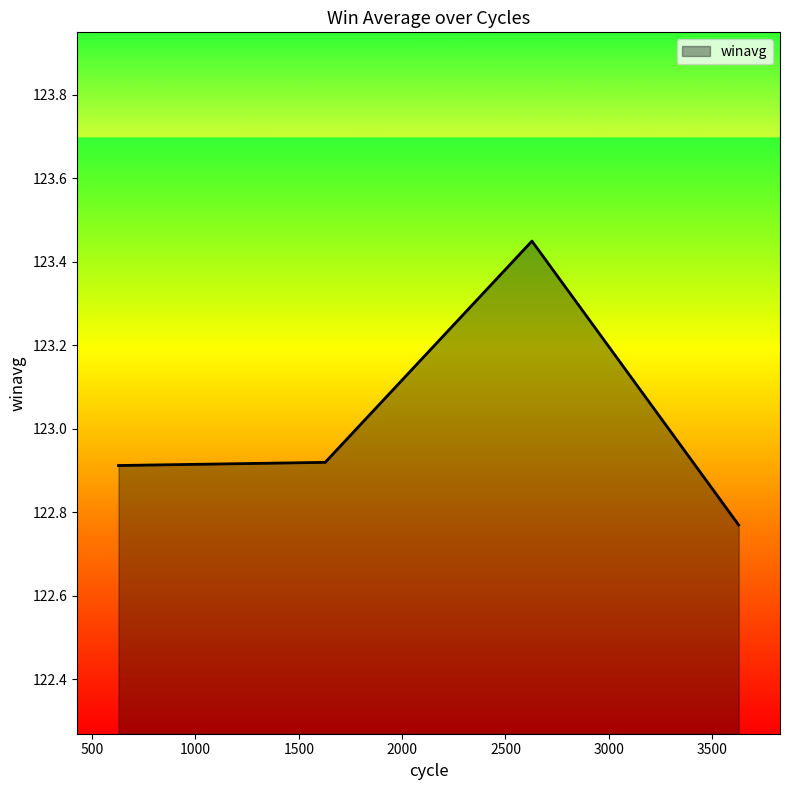

True or false: the data has more than 2 interior local peaks.

False